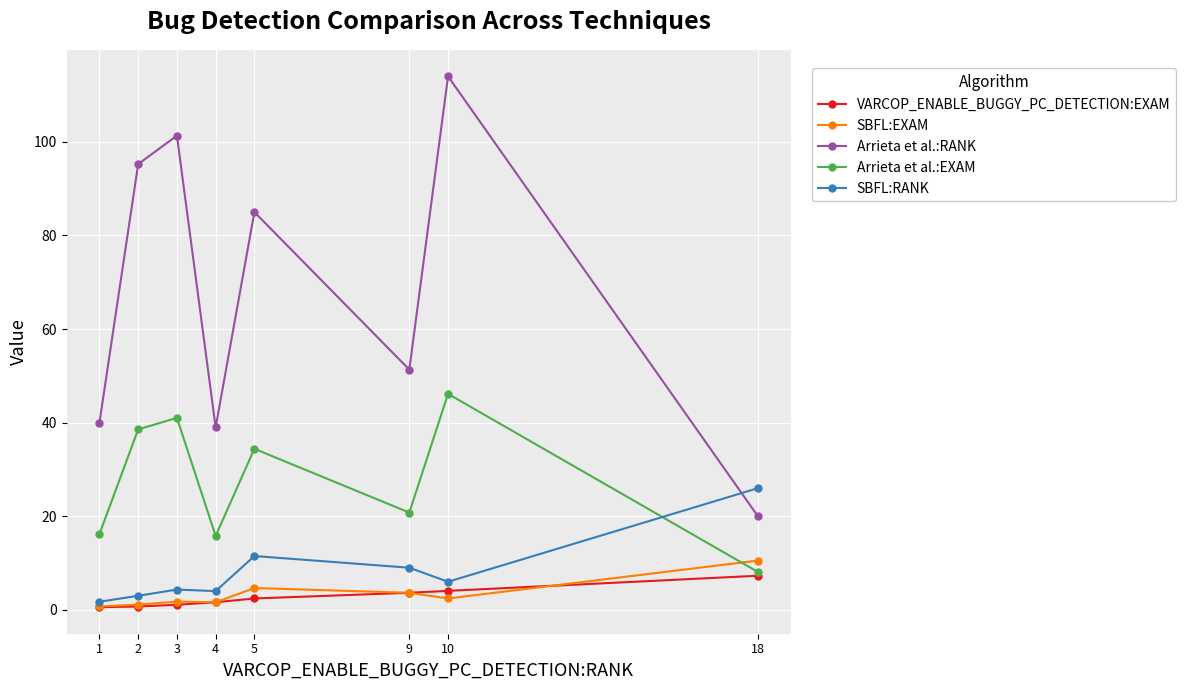

True or false: Arrieta et al.:EXAM and Arrieta et al.:RANK cross at least once.

False